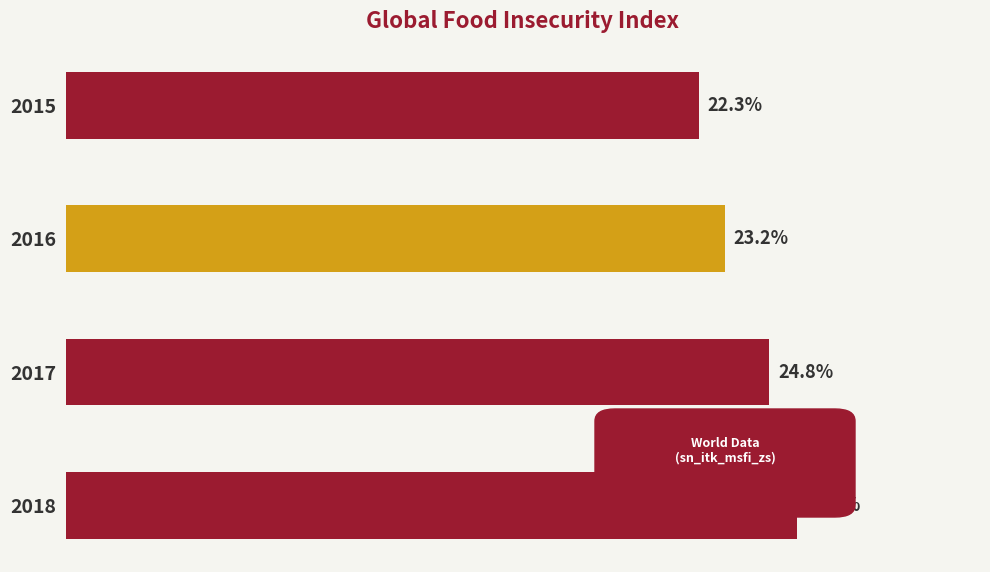

Rank the categories by value from lowest to highest.

2015, 2016, 2017, 2018